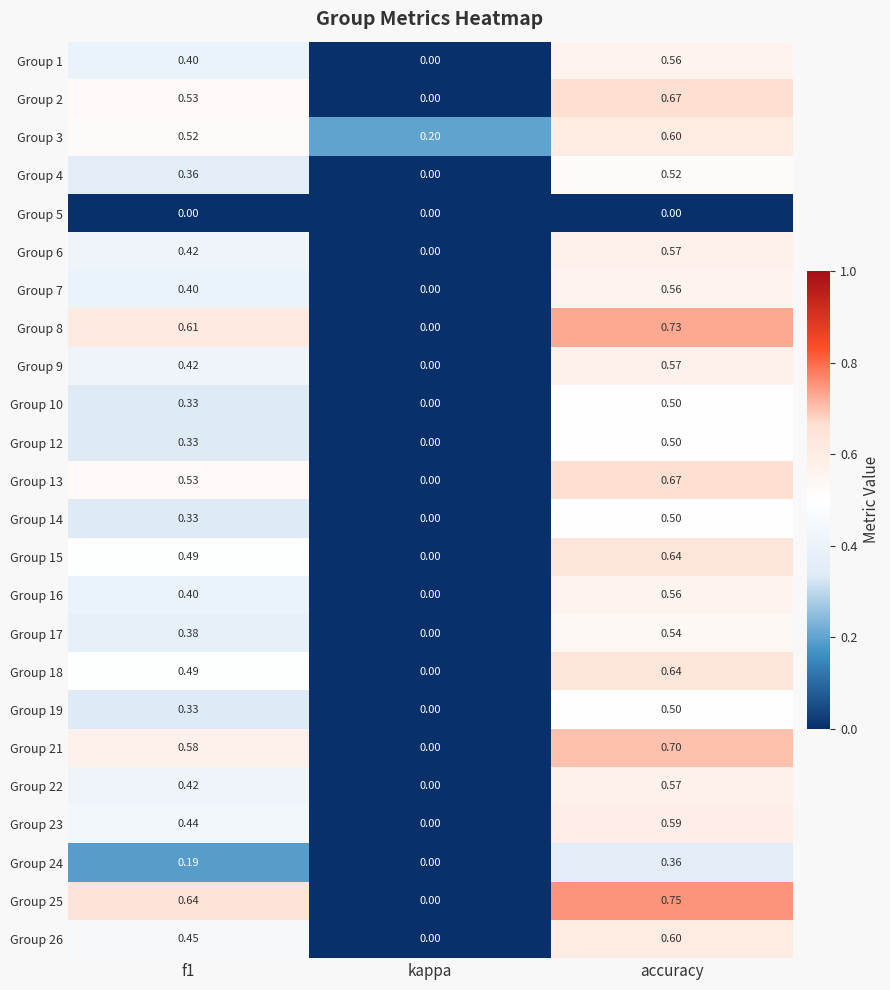

At which category does the chart reach its peak across all series?

accuracy